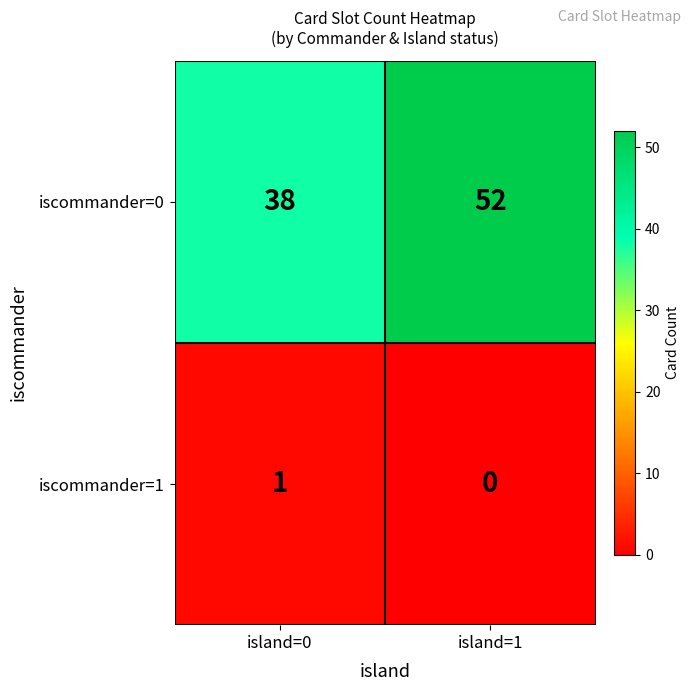

What is the greatest value displayed?

52